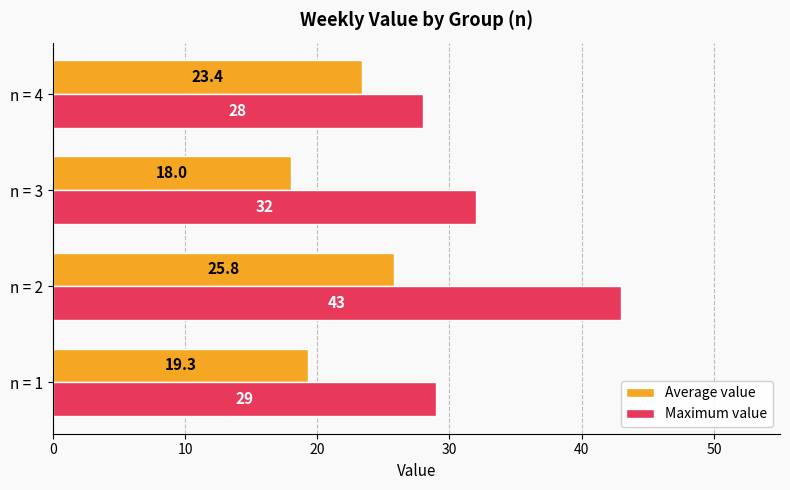

What are all the series names shown in the legend?

Average value, Maximum value